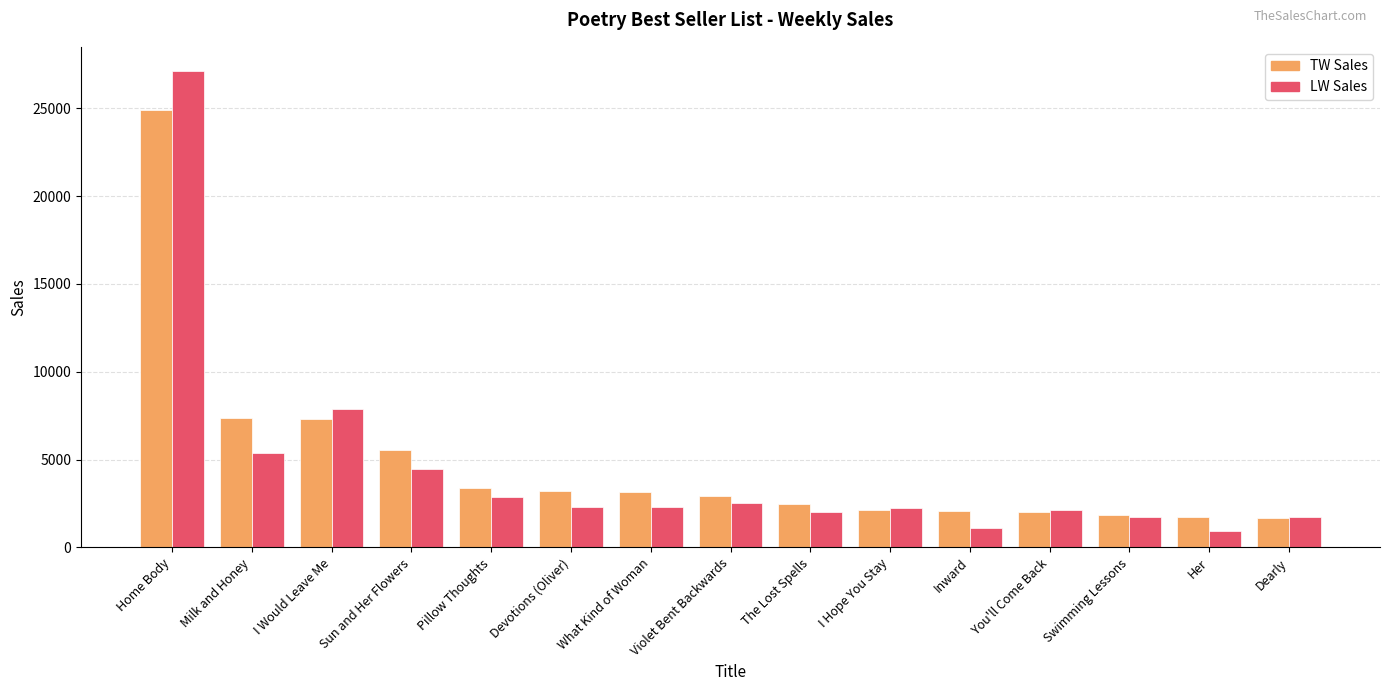

The LW Sales series shows 2262 at I Hope You Stay. True or false?

True